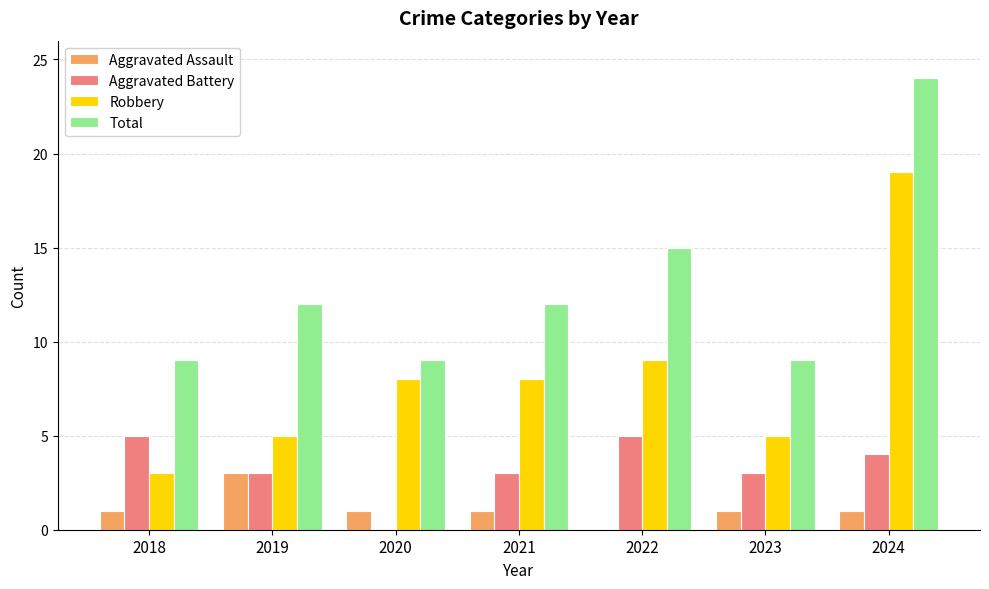

What is the total value across all series at 2021?

24